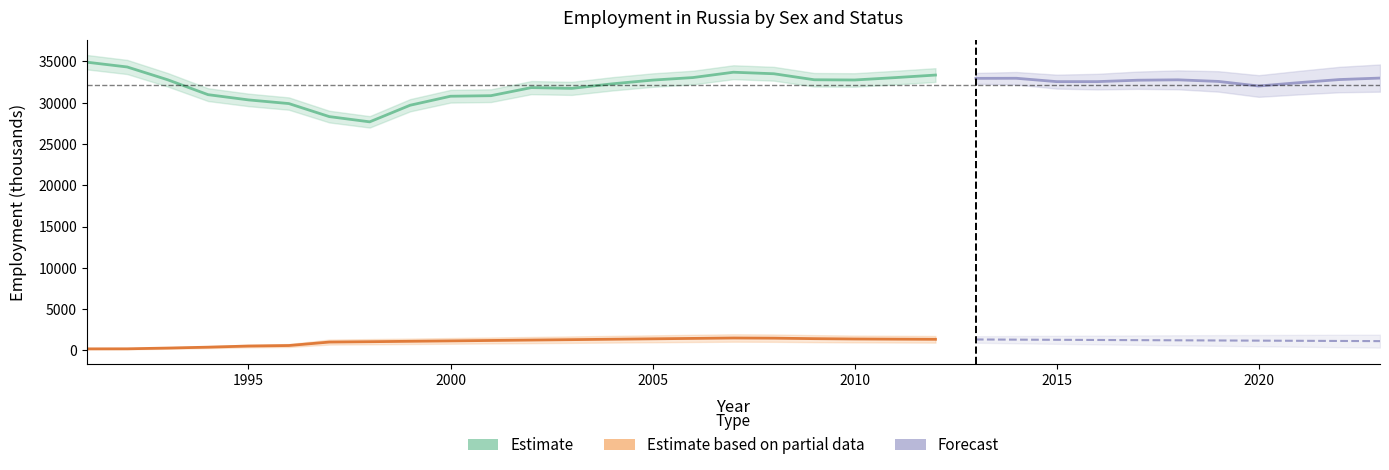

What is the maximum value for Female Employees (ees)?

34905.0